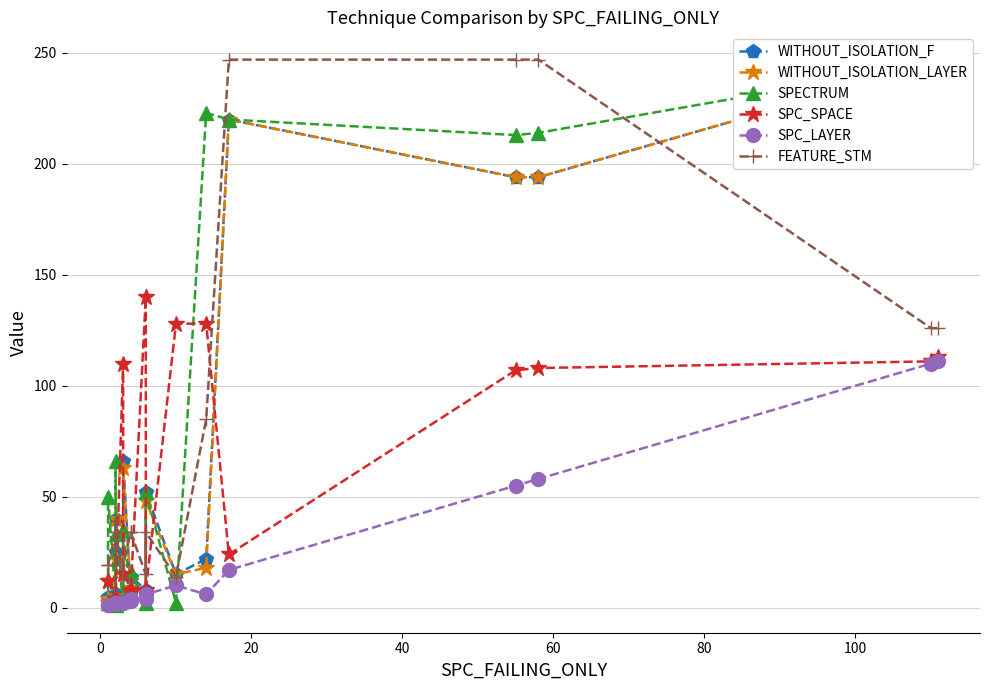

How many data points does each series have?

20